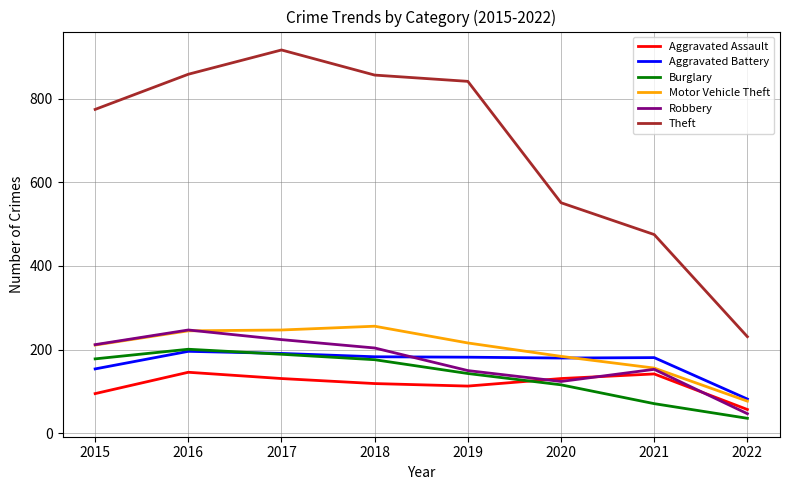

Read the Aggravated Assault value at 2020.

131